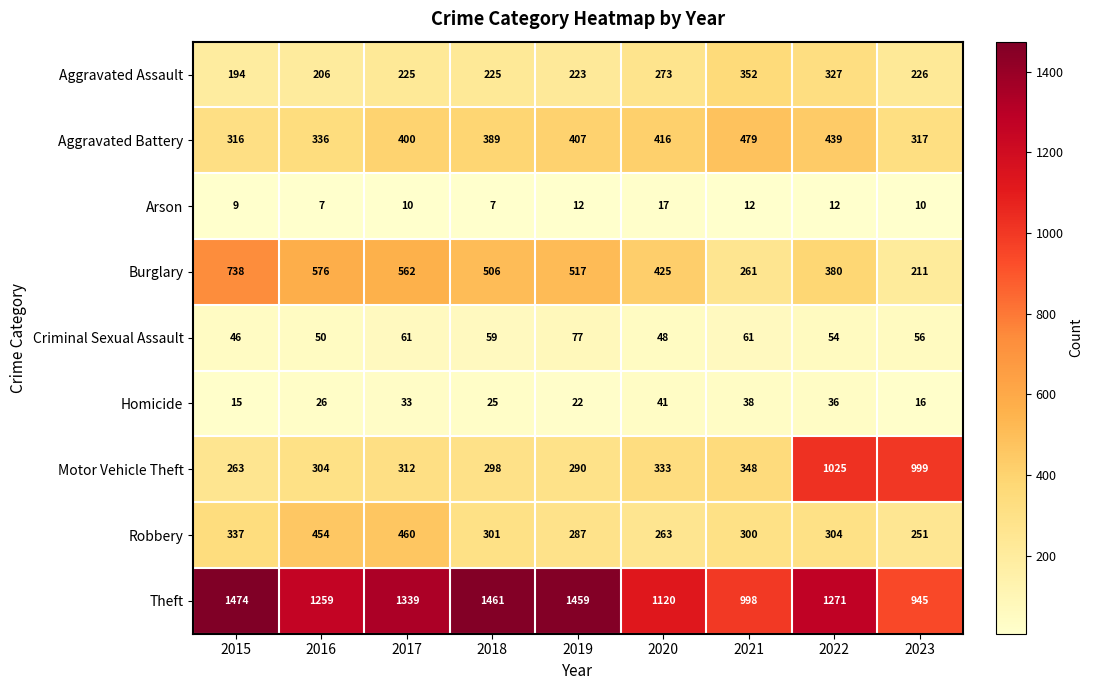

Rank the categories by Aggravated Battery value from highest to lowest.

2021, 2022, 2020, 2019, 2017, 2018, 2016, 2023, 2015